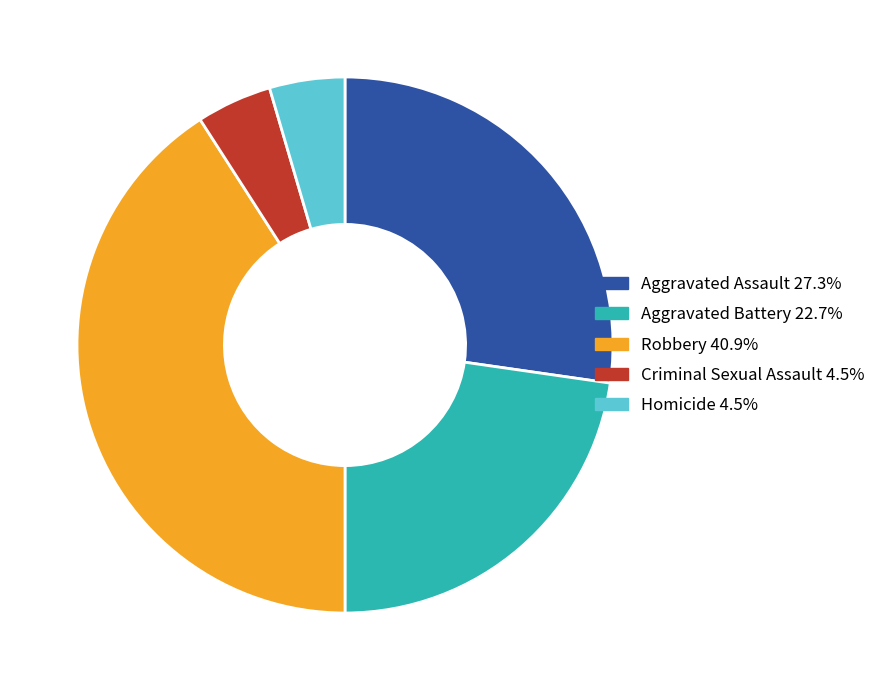

Which slice is the largest?

Robbery